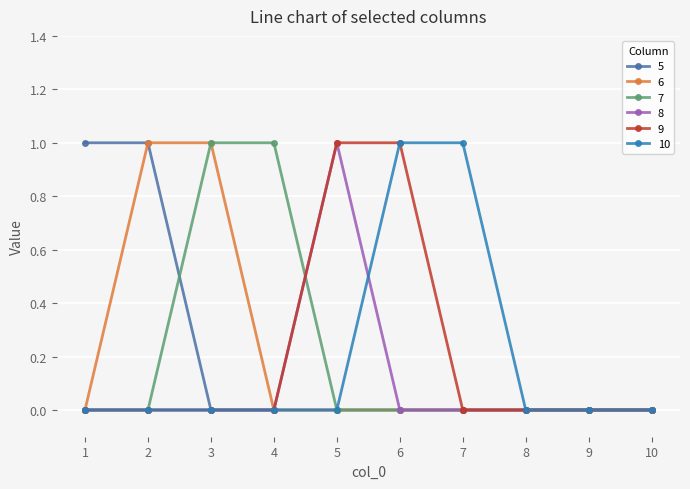

Does the chart display data point markers on the line(s)?

Yes